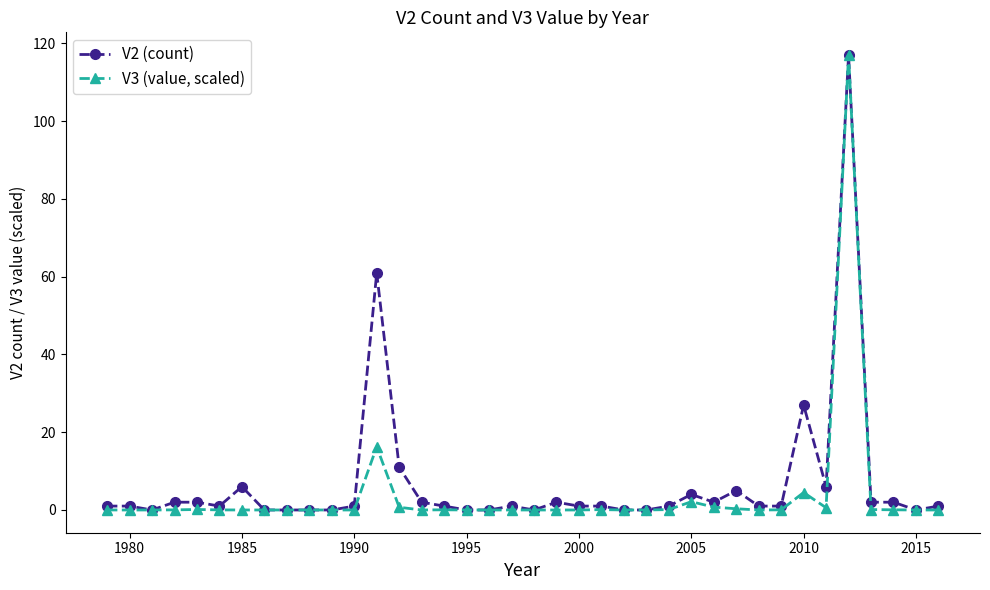

Count the number of categories in the chart.

38